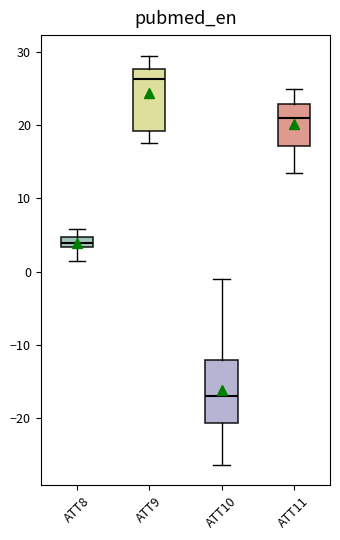

Where does the upper whisker of the box for ATT10 end on the y-axis? The values are not printed on the chart, so give them approximately, as read against the axis.

-1